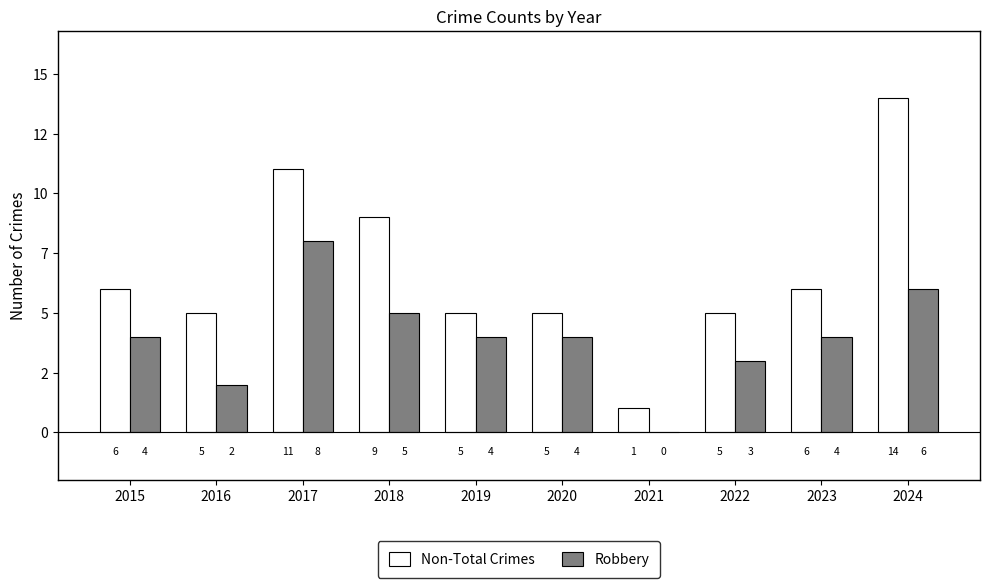

Are the bars grouped side by side (vs. stacked)?

Yes